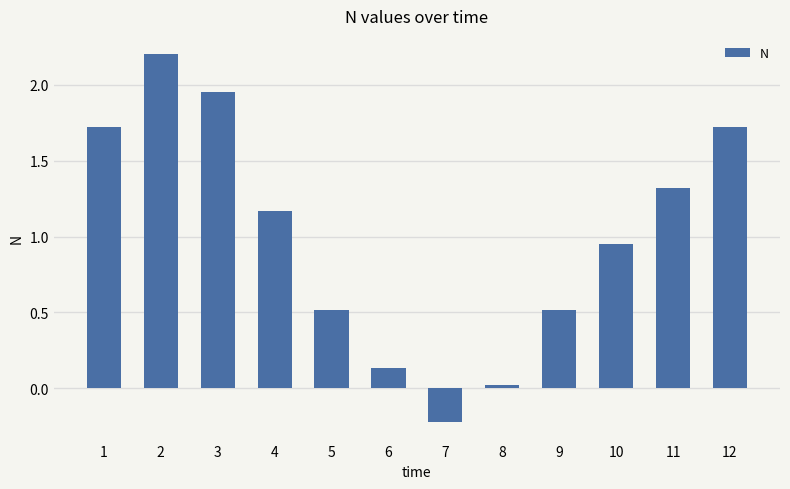

What is the value of the 1st bar from the left?

1.7